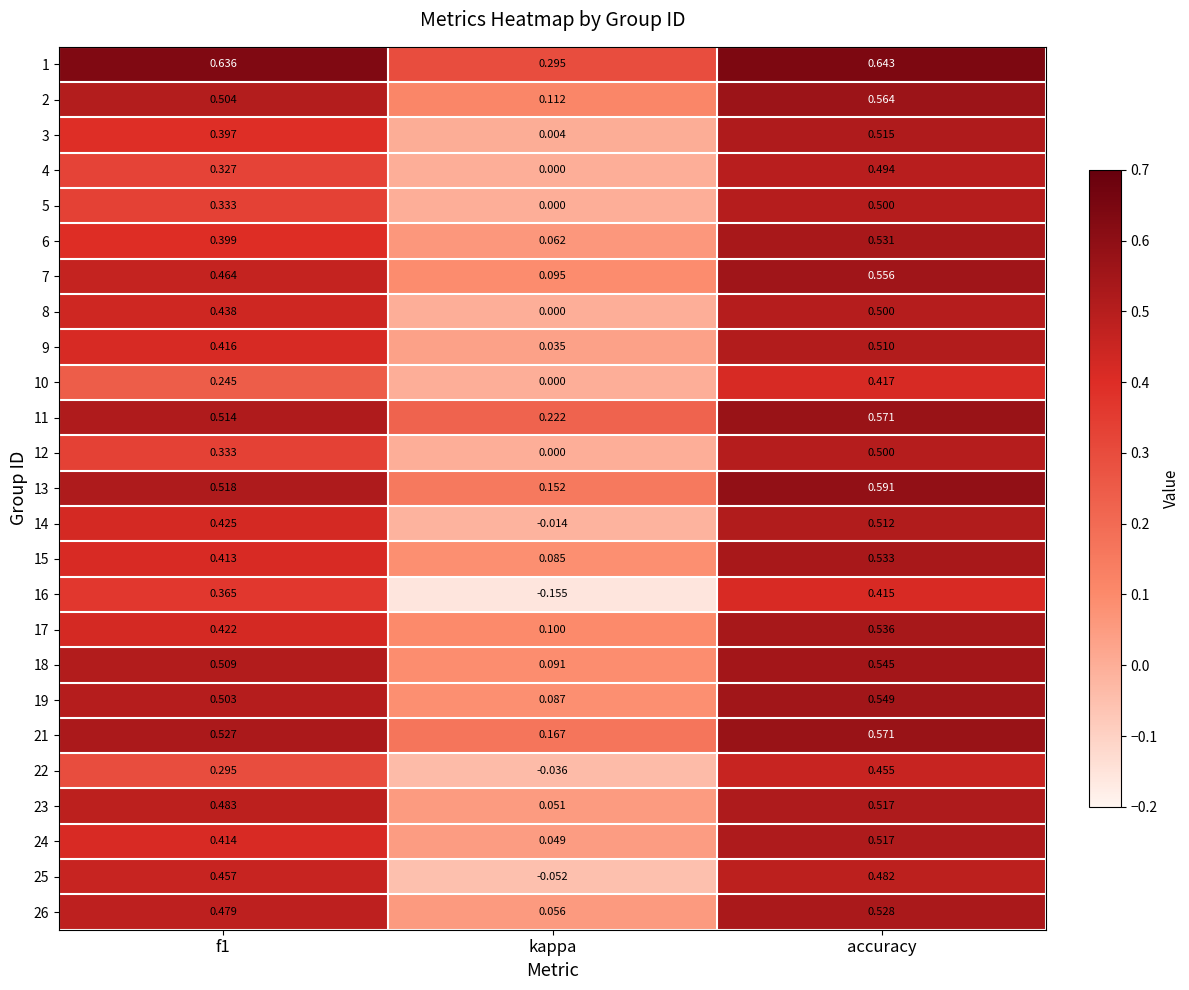

At which label is 10 closest to 0?

kappa